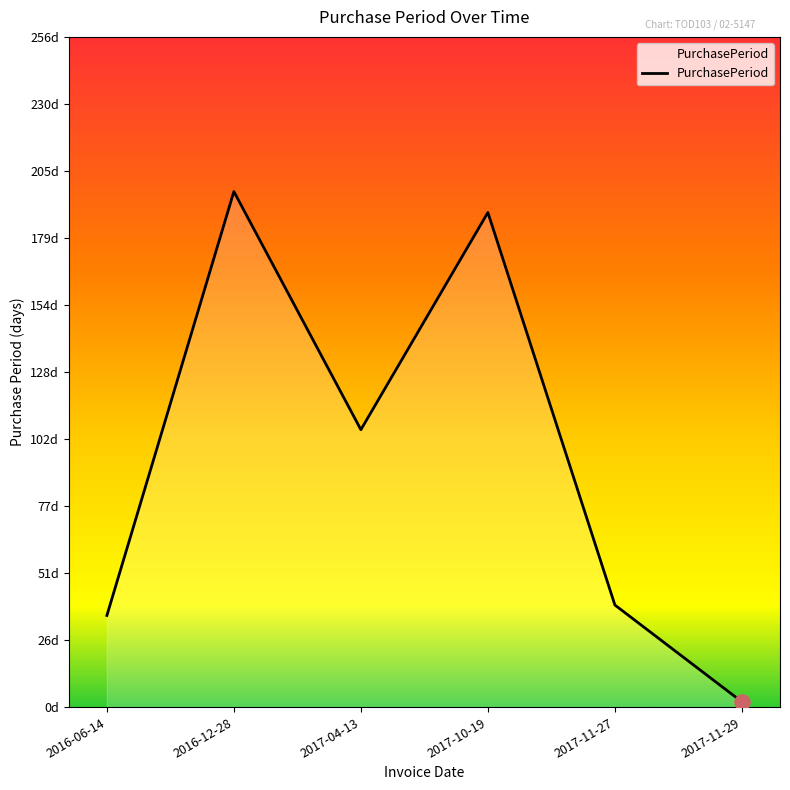

Between 2016-12-28 and 2017-04-13, which is larger?

2016-12-28